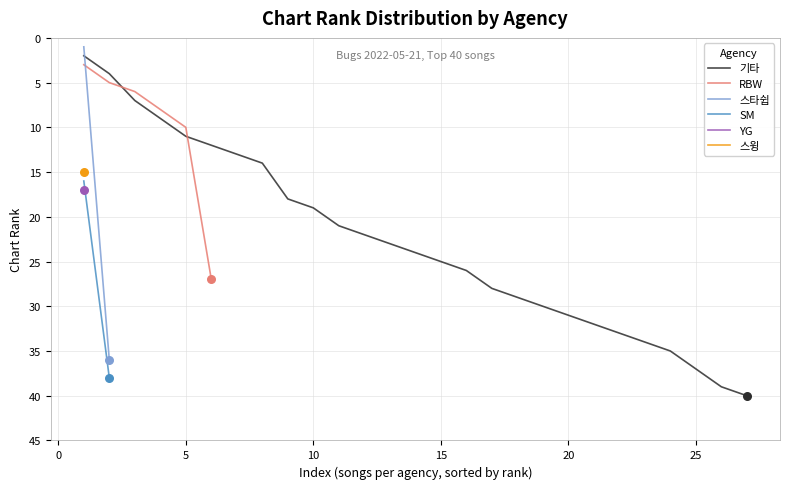

Is the value of SM at 3 greater than the value of 기타 at 16?

No